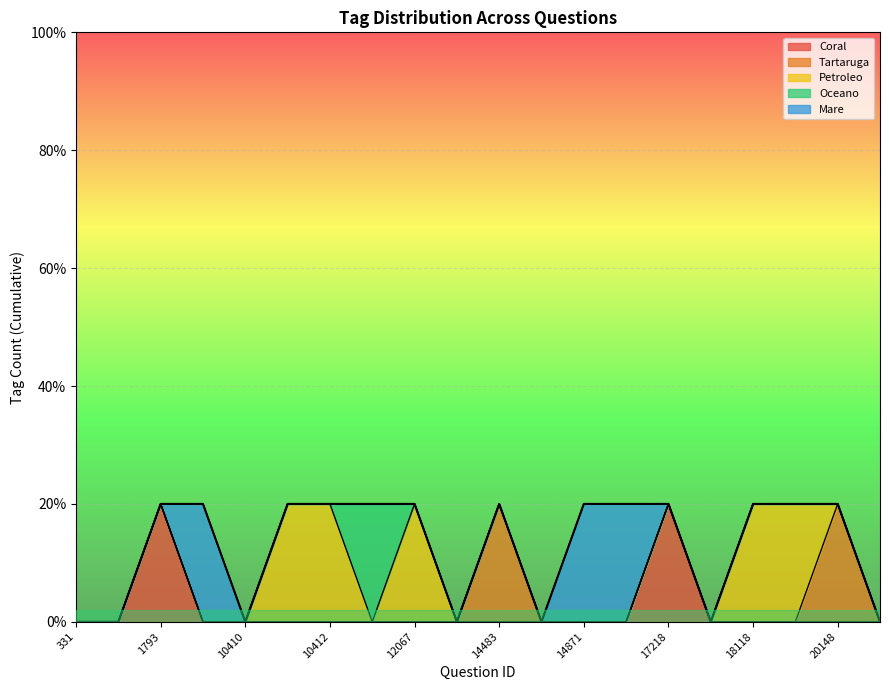

Between 14483 and 20171, which series saw the biggest shift?

tag_tartaruga